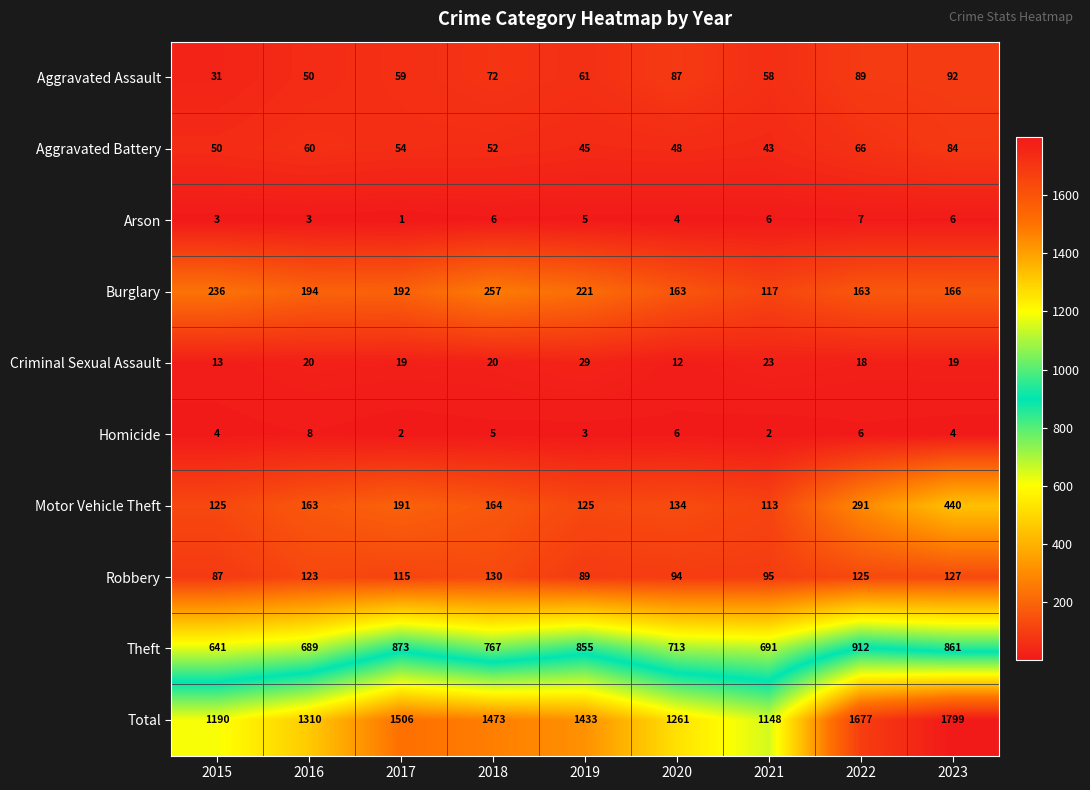

Rank the series at 2015 from lowest to highest value.

Arson, Homicide, Criminal Sexual Assault, Aggravated Assault, Aggravated Battery, Robbery, Motor Vehicle Theft, Burglary, Theft, Total